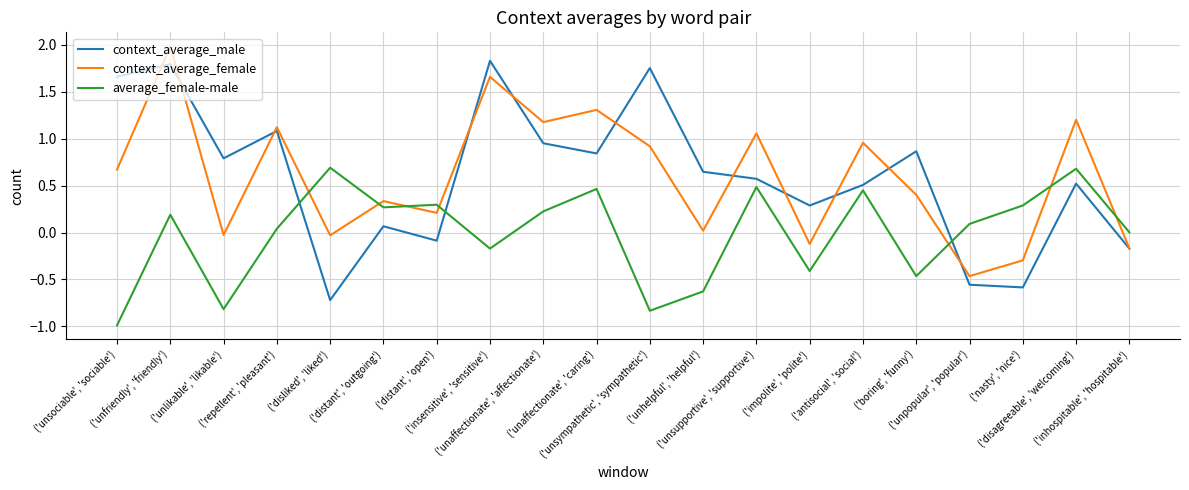

At ('antisocial', 'social'), list the series in order from largest to smallest.

context_average_female, context_average_male, average_female-male